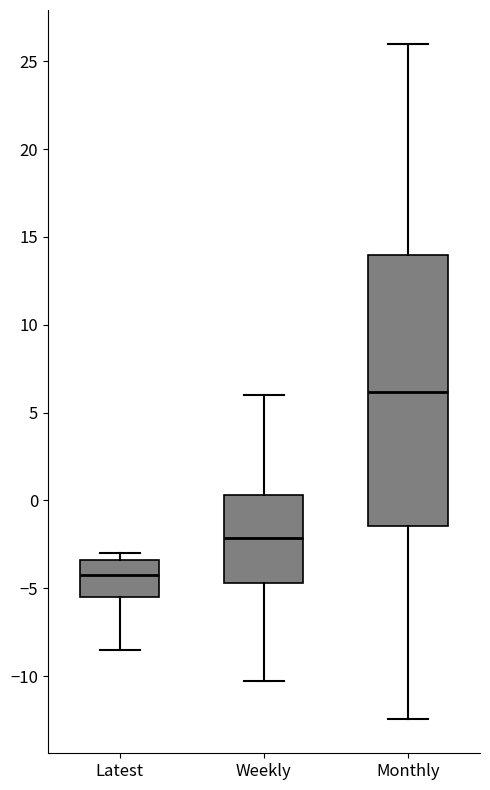

Which box has the highest median line?

Monthly